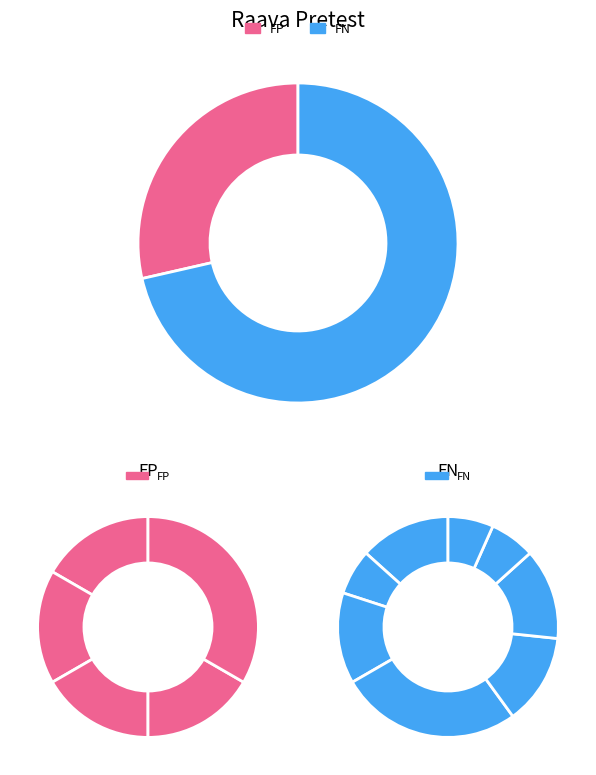

The Ogy slice represents 27% of the pie. True or false?

False